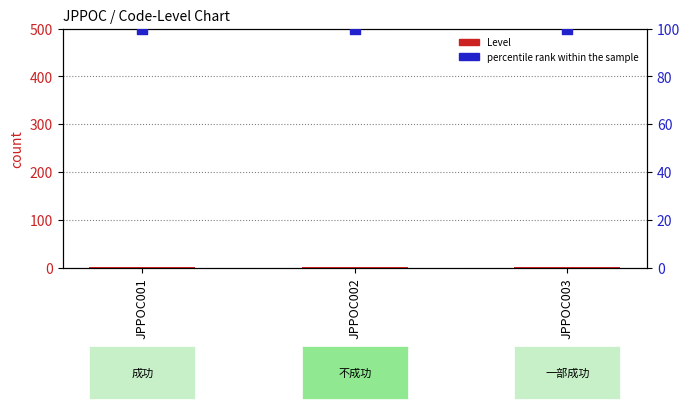

Which series reaches the maximum Y coordinate?

percentile rank within the sample